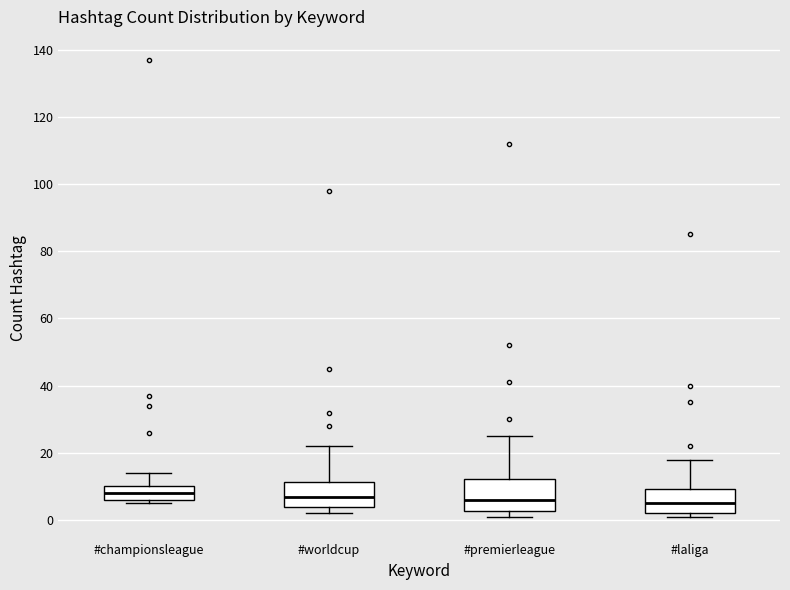

Reading left to right, transcribe this box plot: for each box, give where its median line is, the range the box spans, and where its two whiskers end, as read against the y-axis. The values are not printed on the chart, so give them approximately, as read against the axis.

#championsleague: median 8, box 6 to 10, whiskers 6 (just below the box's lower edge) to 14
#worldcup: median 8, box 4 to 12, whiskers 2 to 22
#premierleague: median 6, box 2 to 12, whiskers 2 (just below the box's lower edge) to 26
#laliga: median 6, box 2 to 10, whiskers 2 (just below the box's lower edge) to 18